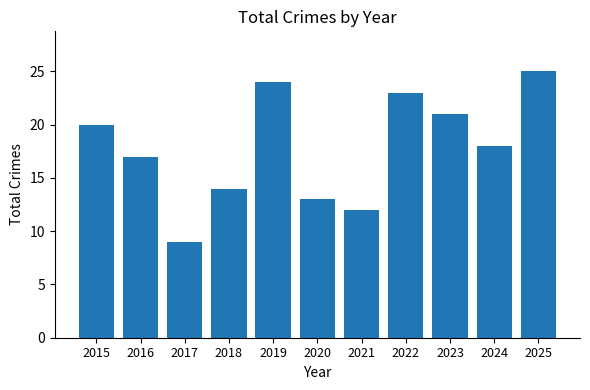

What is the approximate value at 2015, to the nearest 5?

20